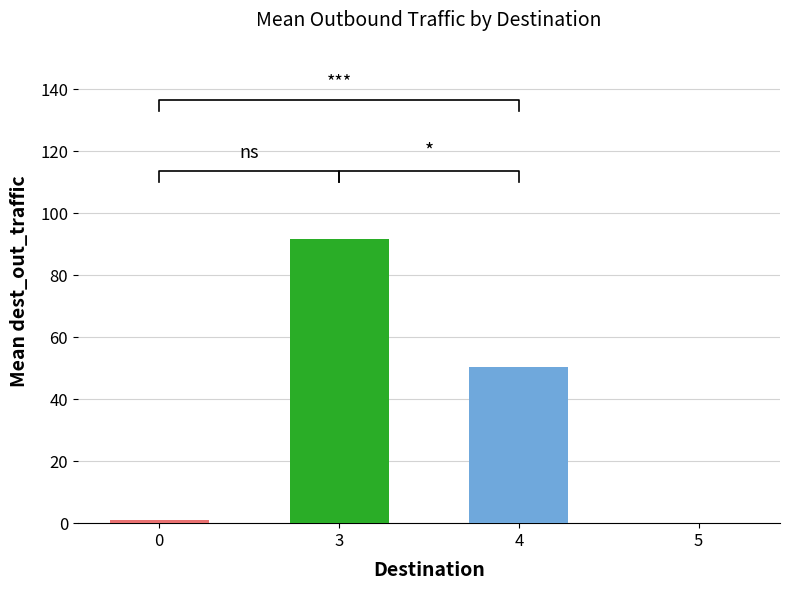

What is the value of the 3rd bar from the left?

50.5